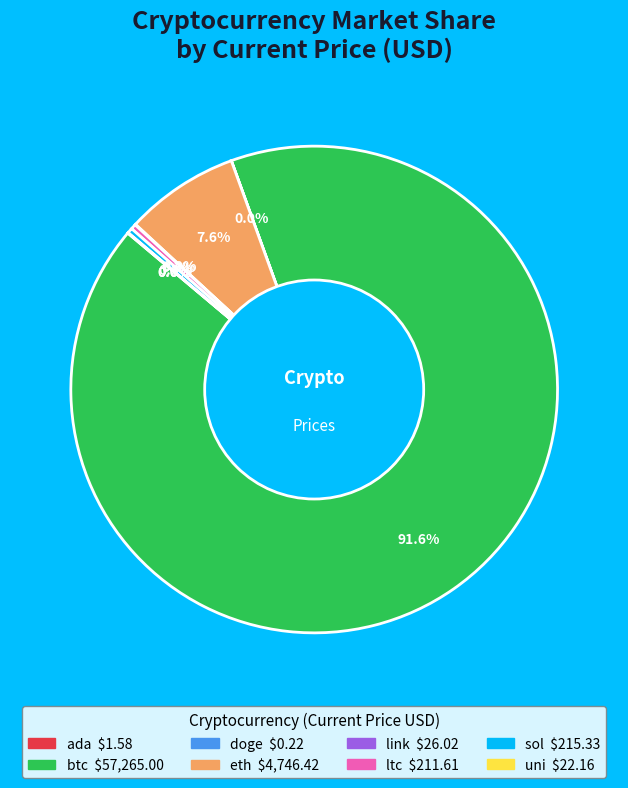

To the nearest percent, what is the average slice percentage?

12%